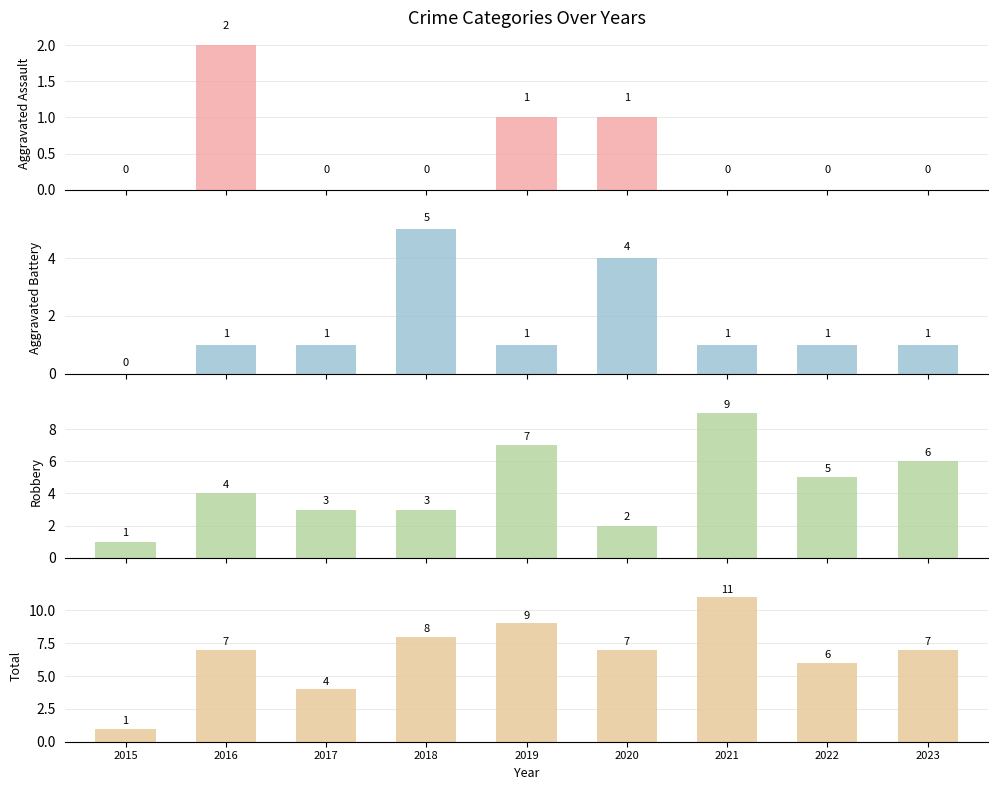

What is the spread (max minus min) of values at 2022?

6